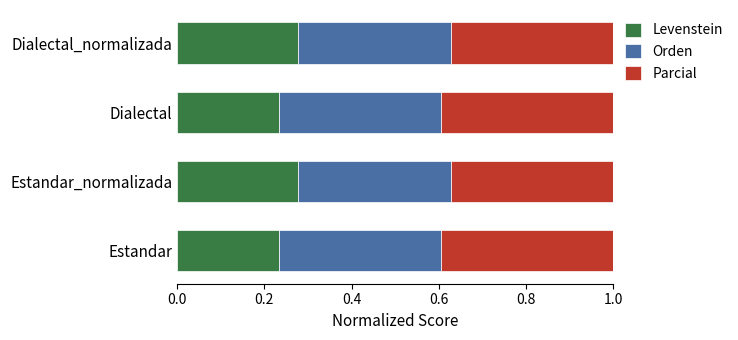

What is the total value across all series at Dialectal_normalizada?

1.0